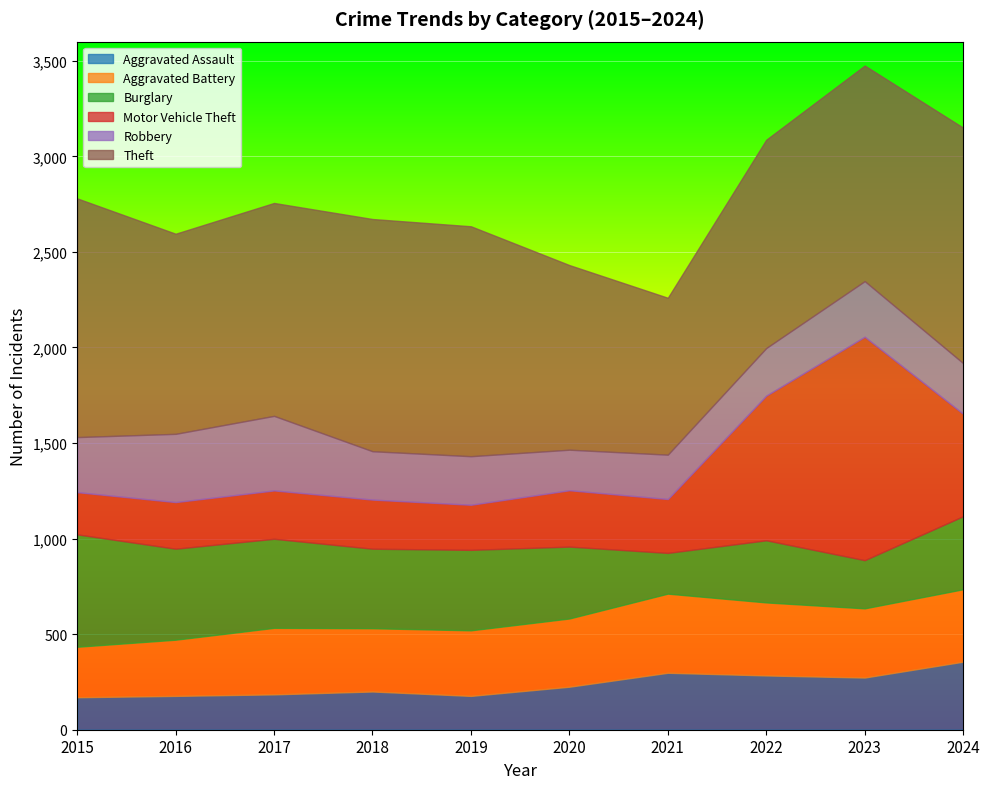

True or false: Burglary and Theft cross at least once.

False